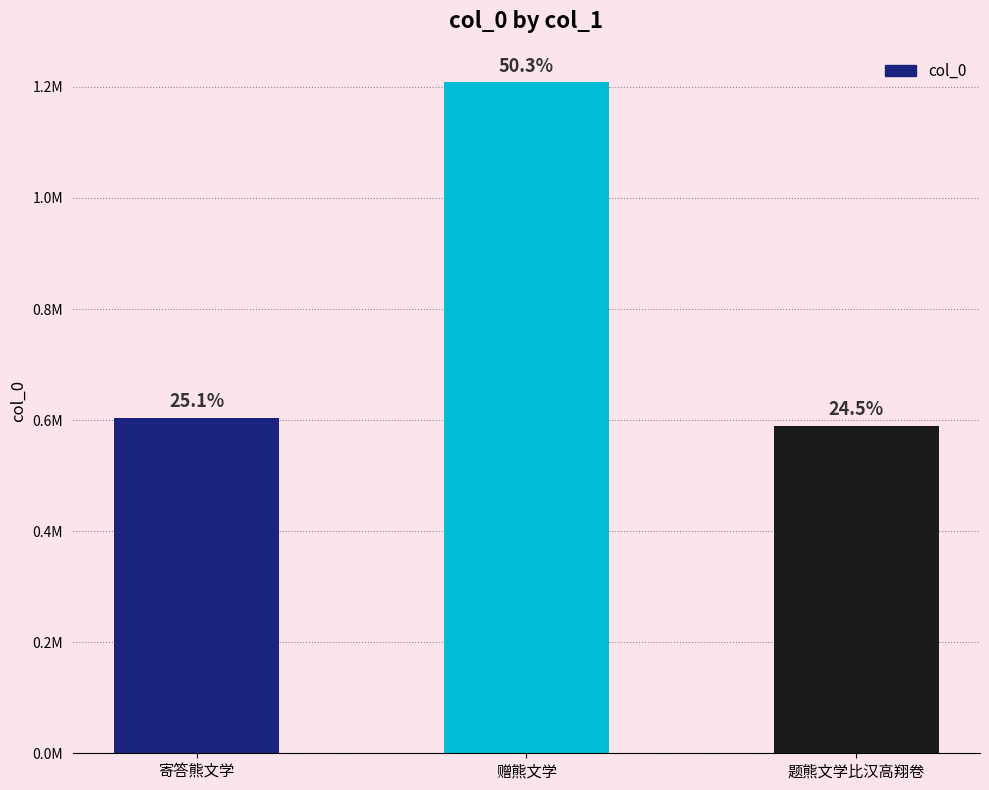

Are the bars horizontal?

No